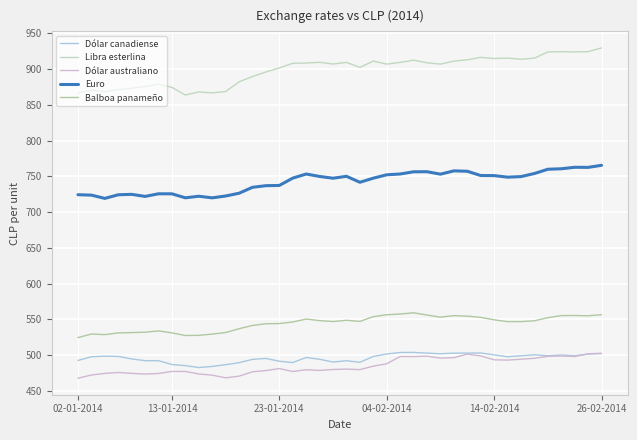

Which series has the widest spread of values?

Libra esterlina